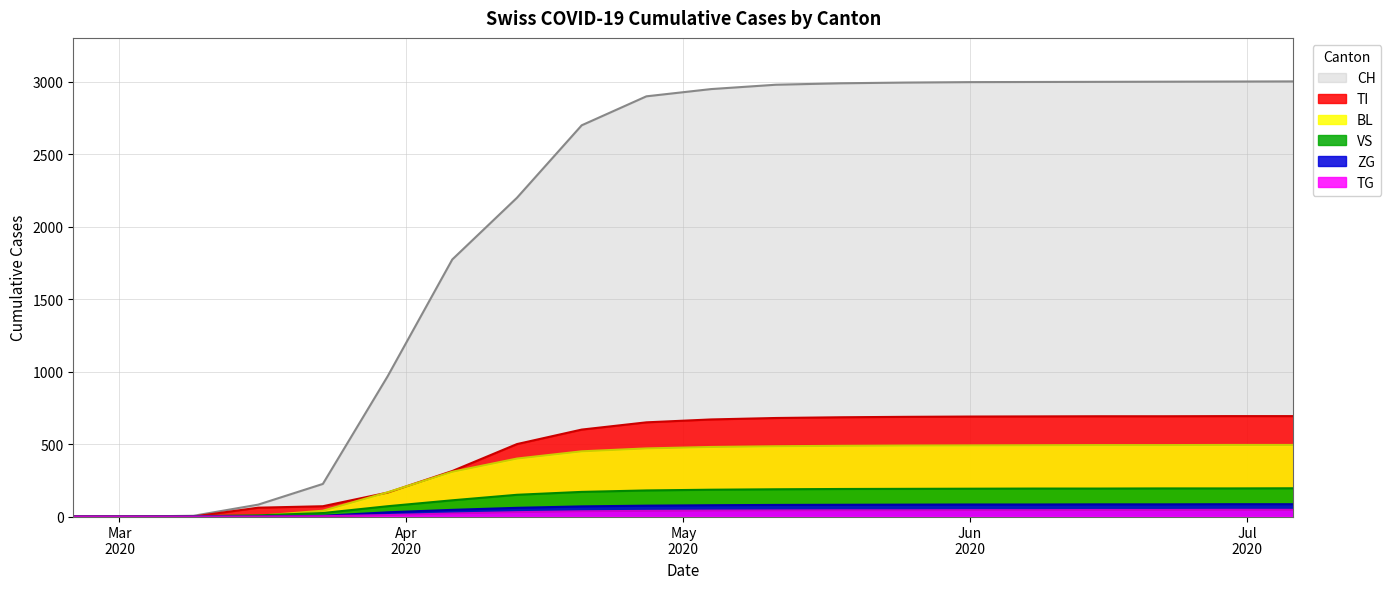

The TI series shows 692 at 2020-06-22. True or false?

True